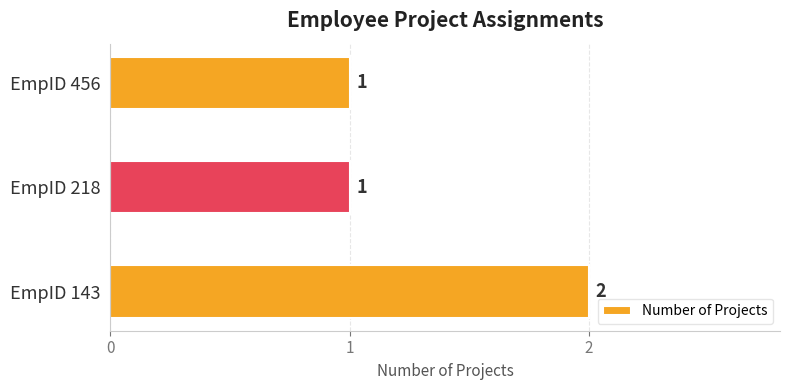

The value at EmpID 456 is 1. True or false?

True